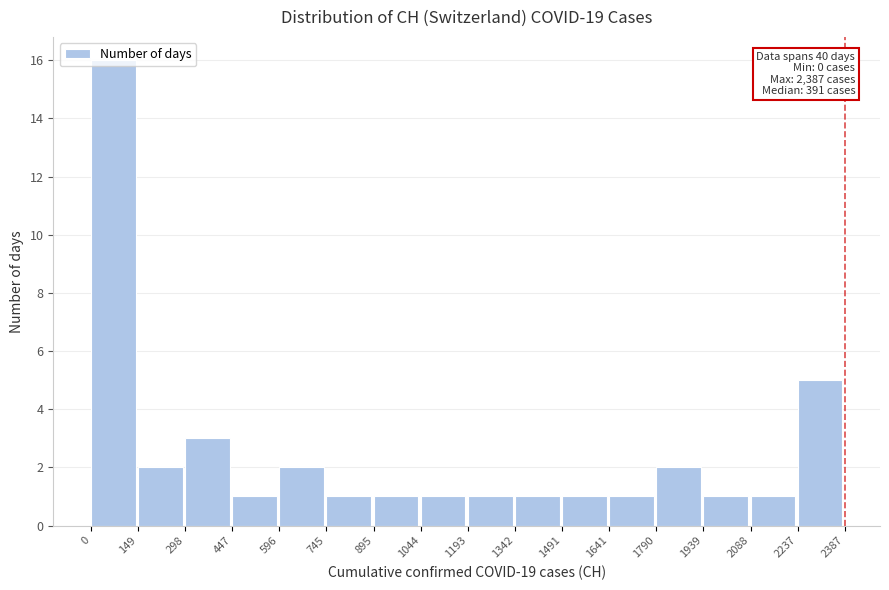

Which range on the x-axis has the tallest bar?

0 to 149